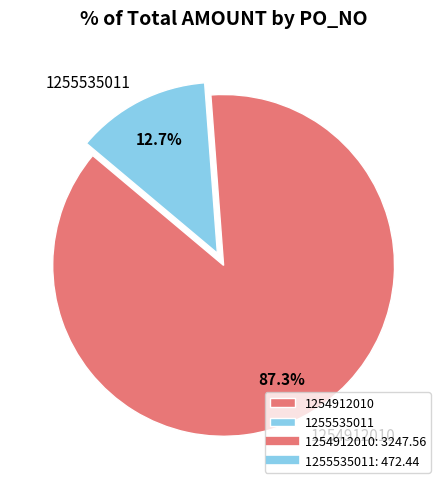

True or false: 1254912010 accounts for 87% of the total.

True